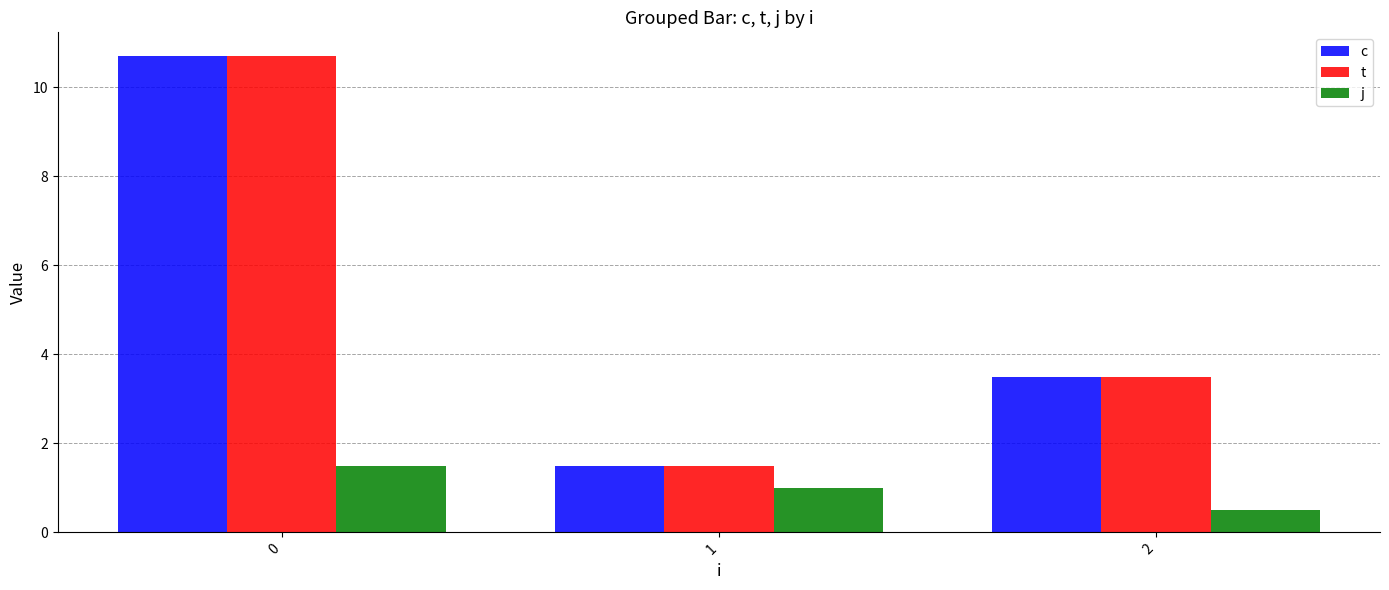

True or false: j has a value of 2.4 at 0.

False